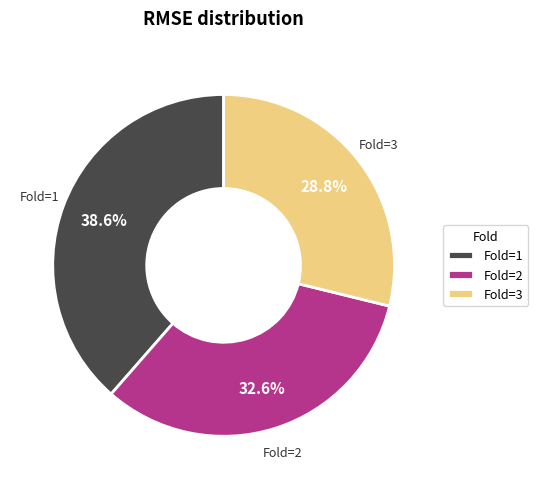

What is the smallest slice in the pie chart?

Fold=3